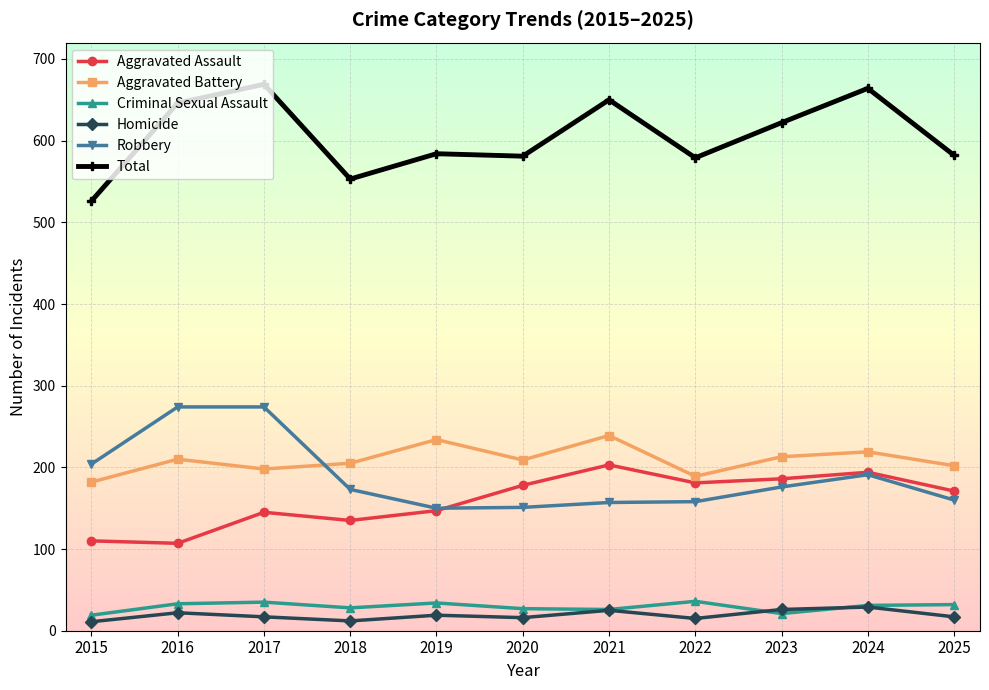

Which series changed the most between 2015 and 2024?

Total